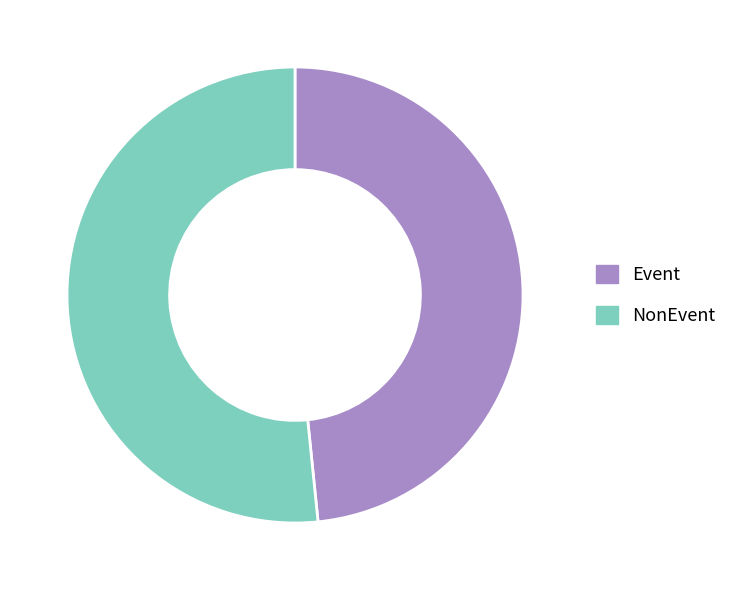

Combined, do NonEvent and Event account for over 50%?

Yes